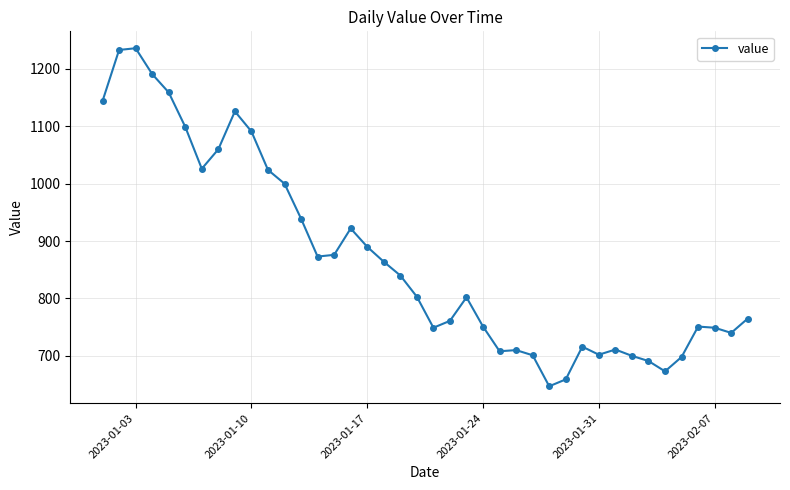

What is the average value?

870